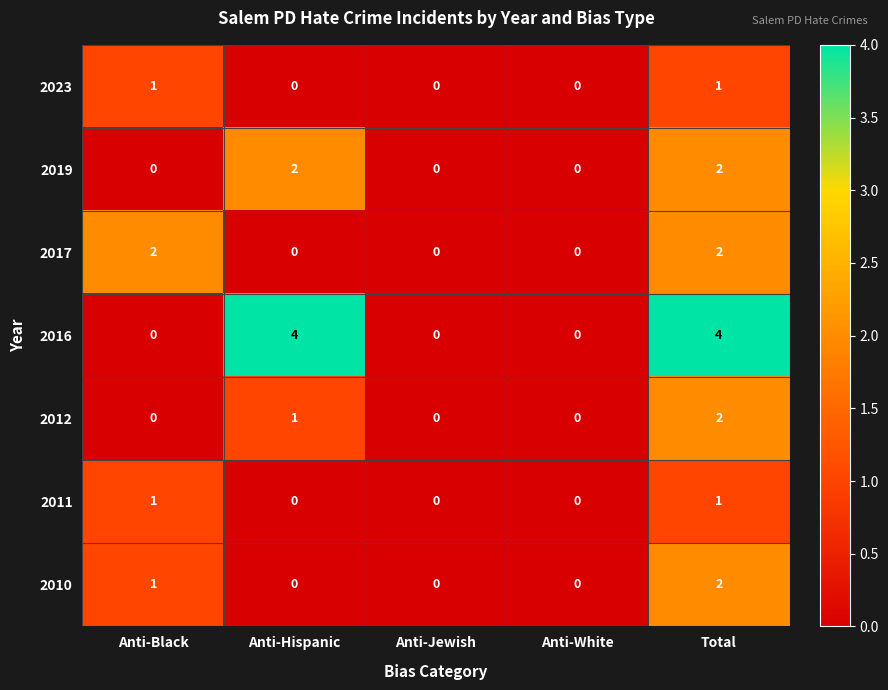

The 2023 series shows 0 at Anti-Jewish. True or false?

True